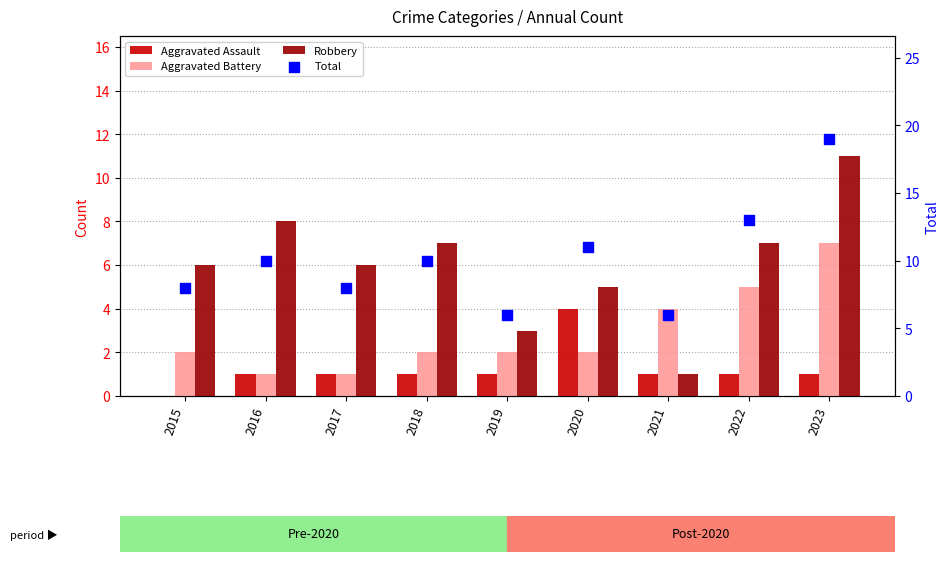

Which series has the widest spread of Y values?

Total